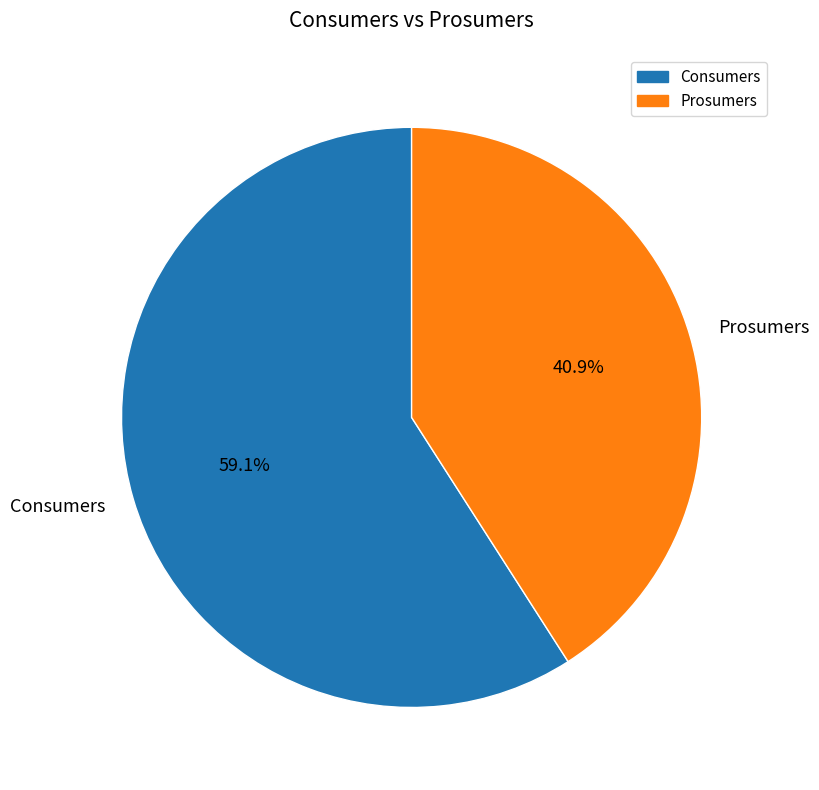

How many slices are in this pie chart?

2